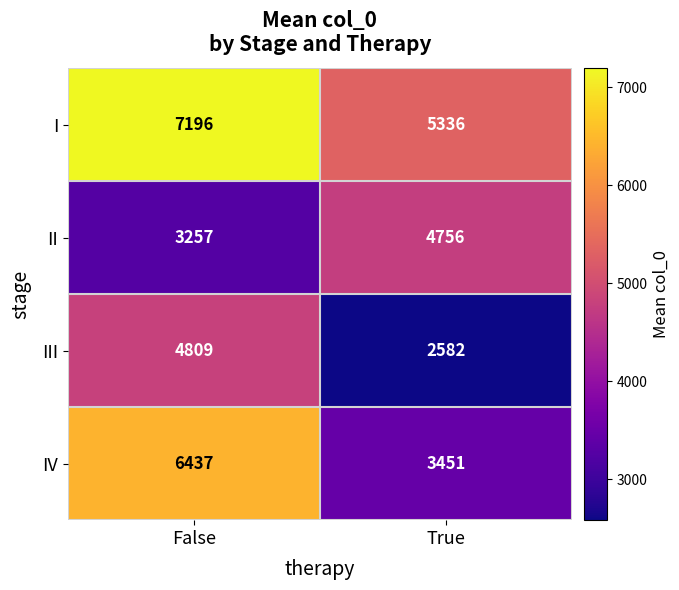

What is the sum of the IV values at True and False?

9888